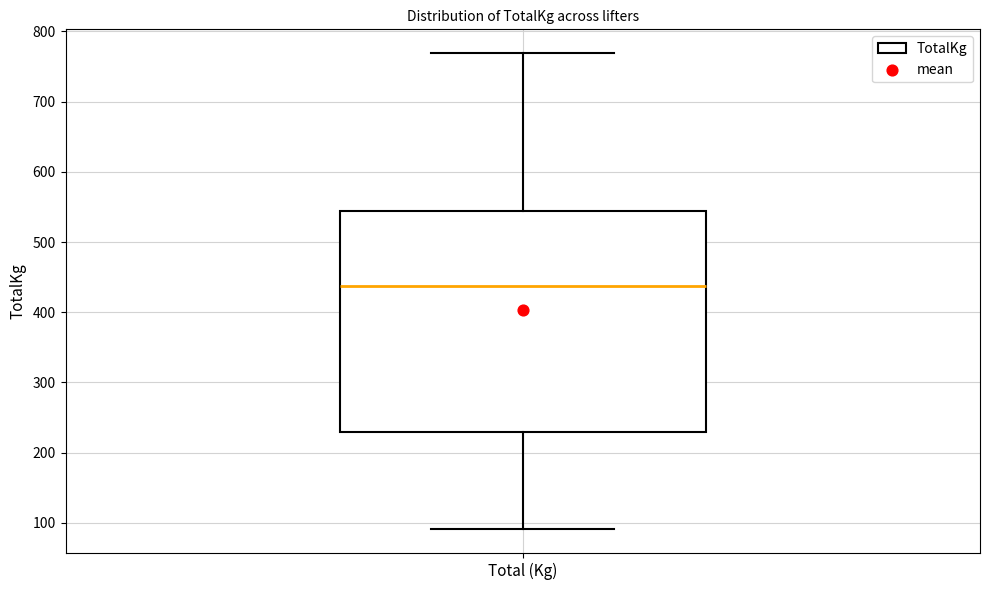

Read this box plot against the y-axis: the position of the median line, the range covered by the box, and the ends of both whiskers. The values are not printed on the chart, so give them approximately, as read against the axis.

median 440, box 230 to 540, whiskers 90 to 770